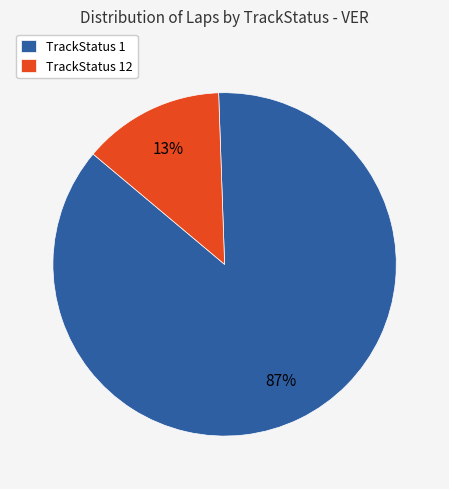

Which category accounts for the majority?

TrackStatus 1